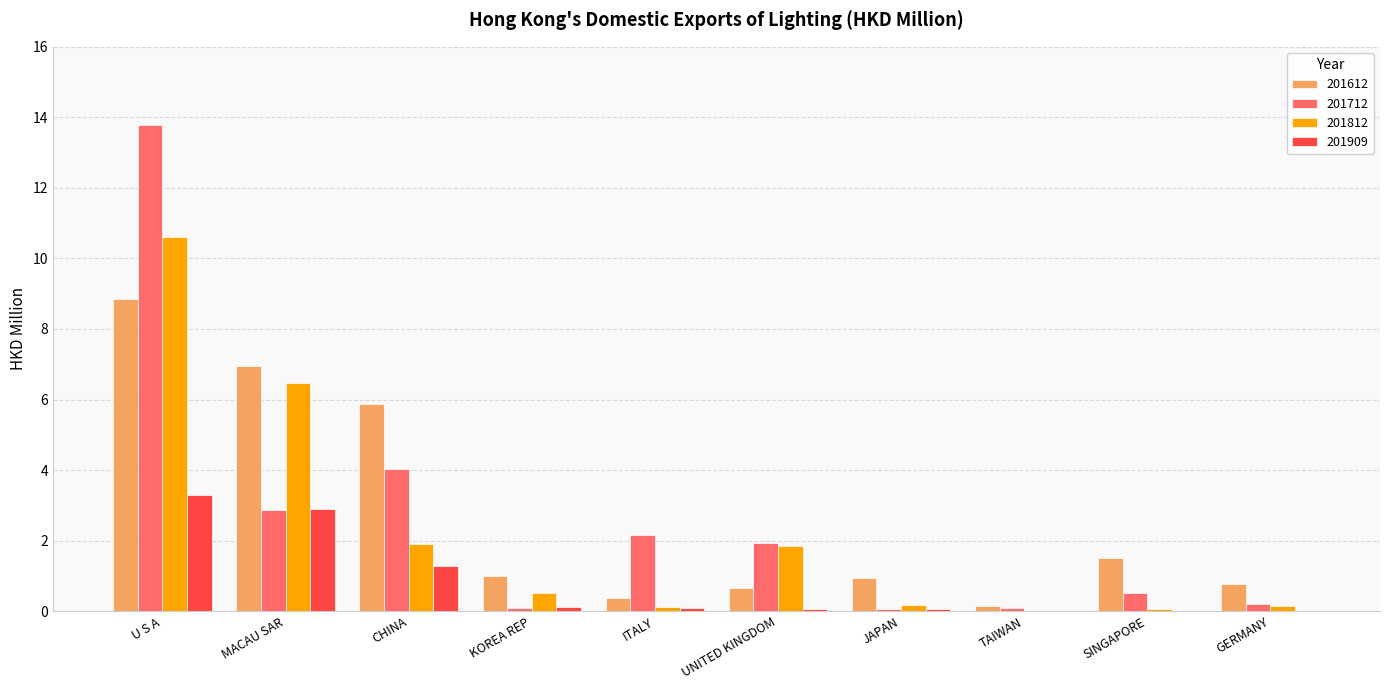

Is the value of 201612 at ITALY greater than the value of 201909 at TAIWAN?

Yes